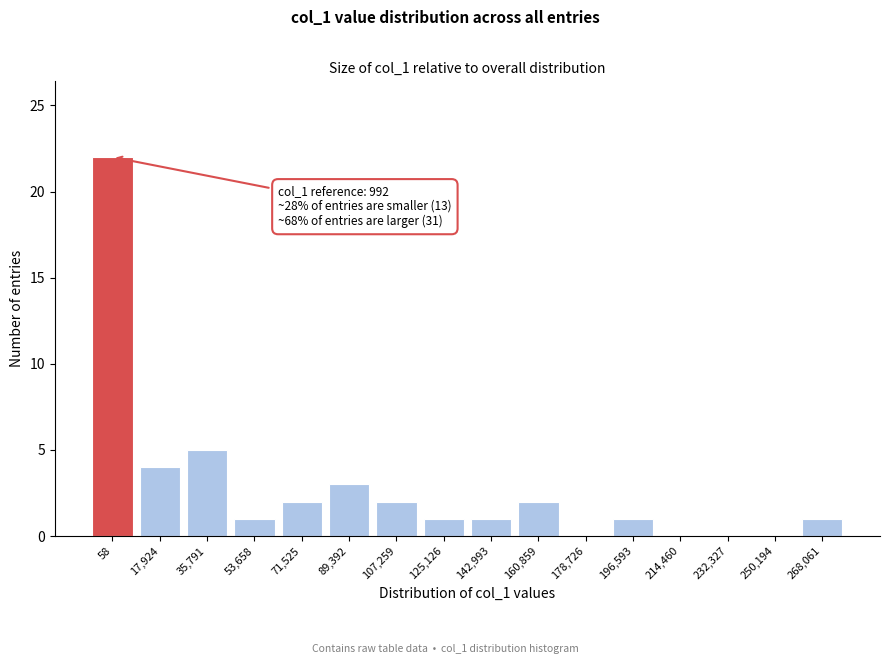

Reading left to right, transcribe all the data shown in this chart.

58=22	17,924=4	35,791=5	53,658=1	71,525=2	89,392=3	107,259=2	125,126=1	142,993=1	160,859=2	178,726=0	196,593=1	214,460=0	232,327=0	250,194=0	268,061=1